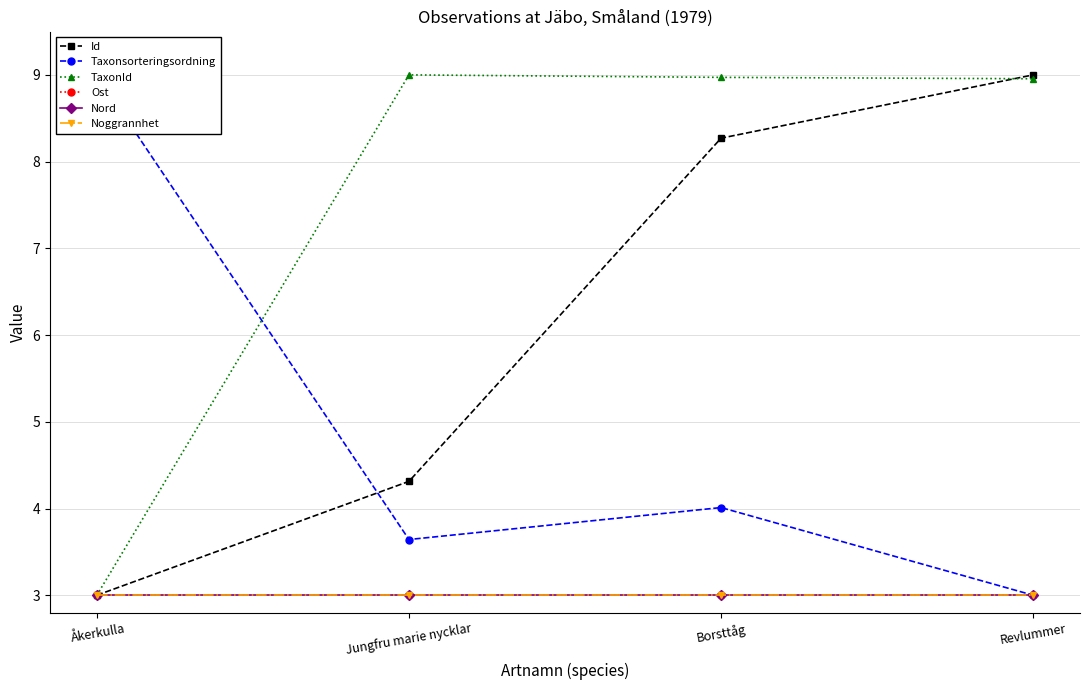

True or false: Taxonsorteringsordning and Ost cross at least once.

False